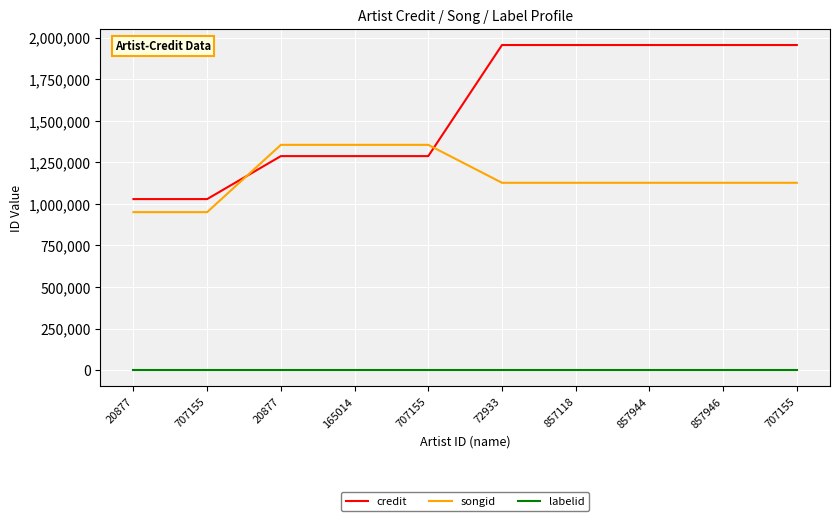

How many songid values are between 1127048 and 1355157?

8